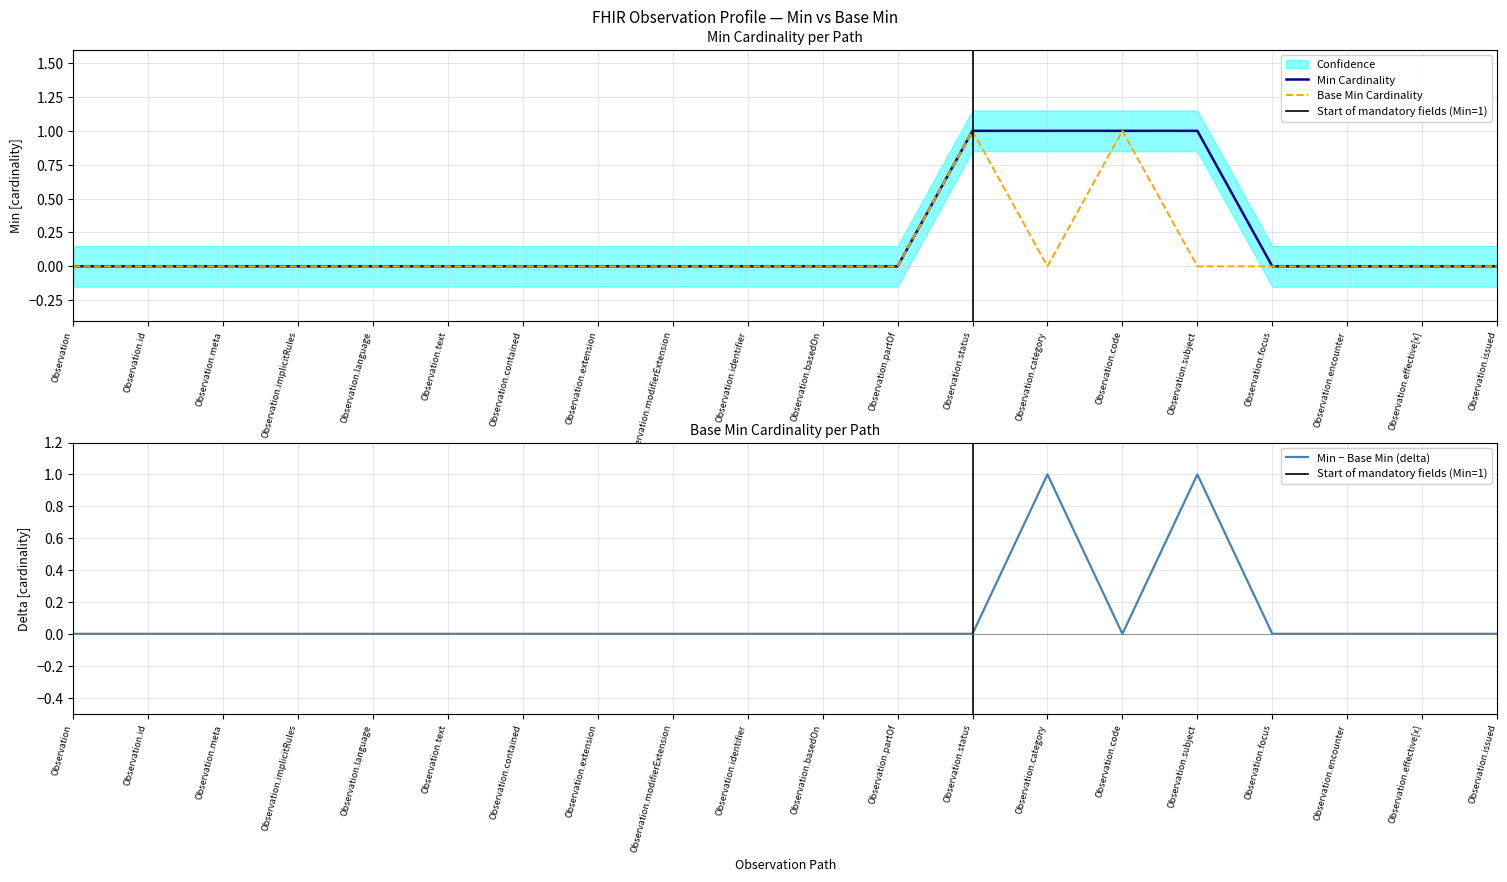

The value of Min at Observation.category is 0. True or false?

False